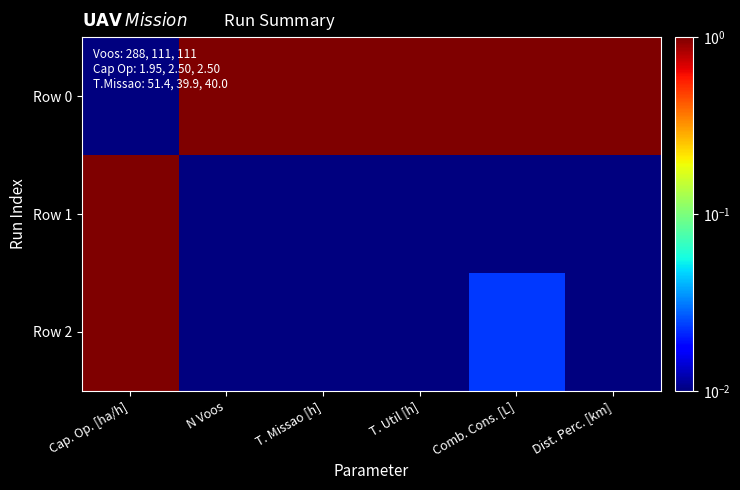

At how many categories does at least one series exceed 0?

6